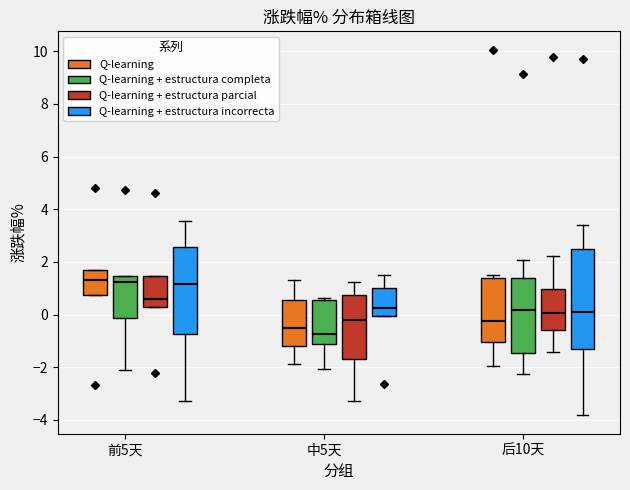

Which box is the tallest, from its lower edge to its upper edge?

后10天 (Q-learning + estructura incorrecta)